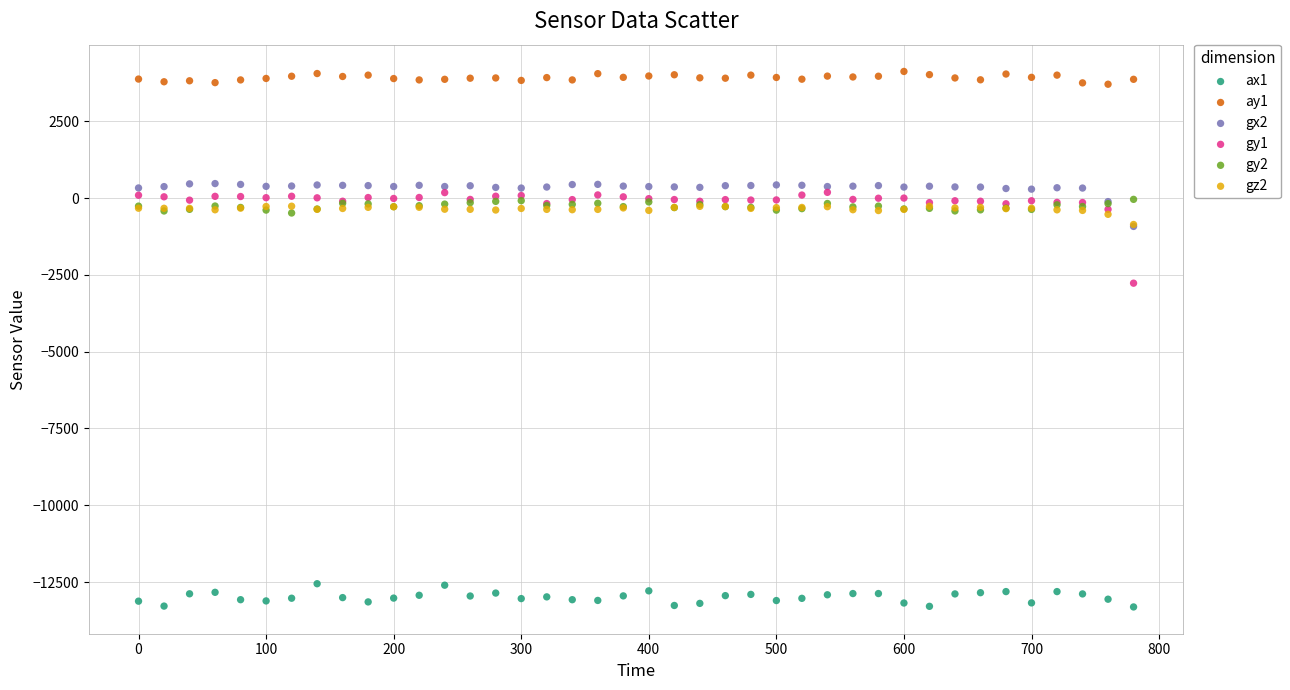

Across all series, what Y value is closest to -4594?

-2771